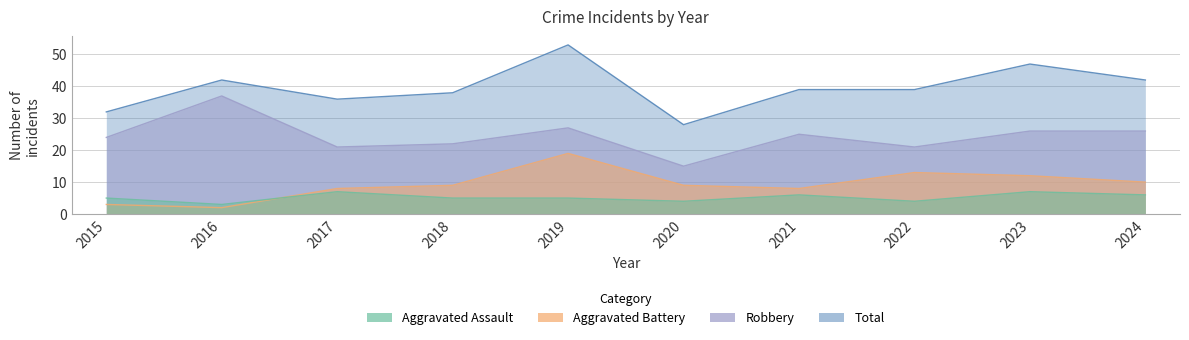

How many distinct data groups are displayed?

4